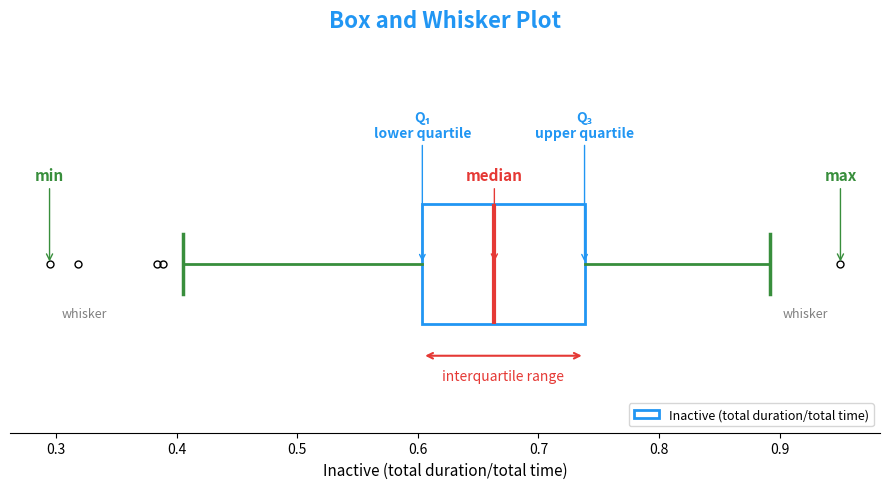

Where does the right whisker of the box end on the x-axis? The values are not printed on the chart, so give them approximately, as read against the axis.

0.89